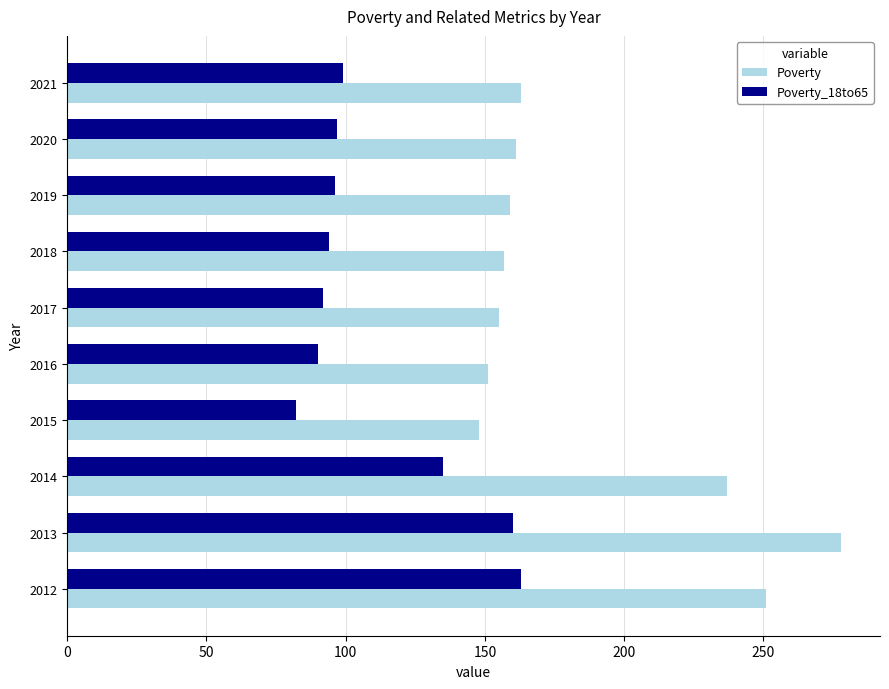

At how many categories does at least one series exceed 253?

1